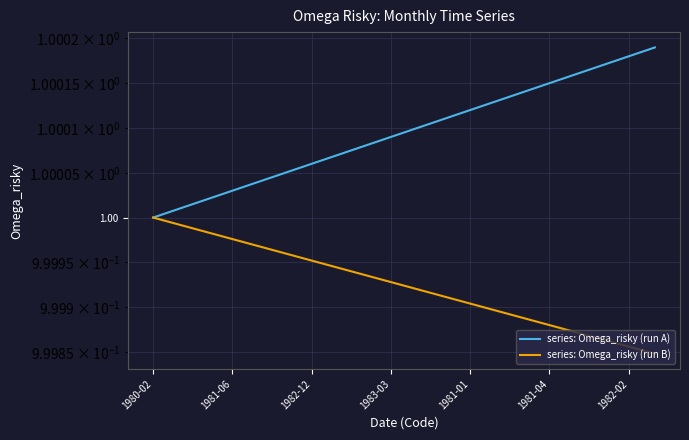

What is the value of the series: Omega_risky (run A) point at the 10th from the left?

1.0